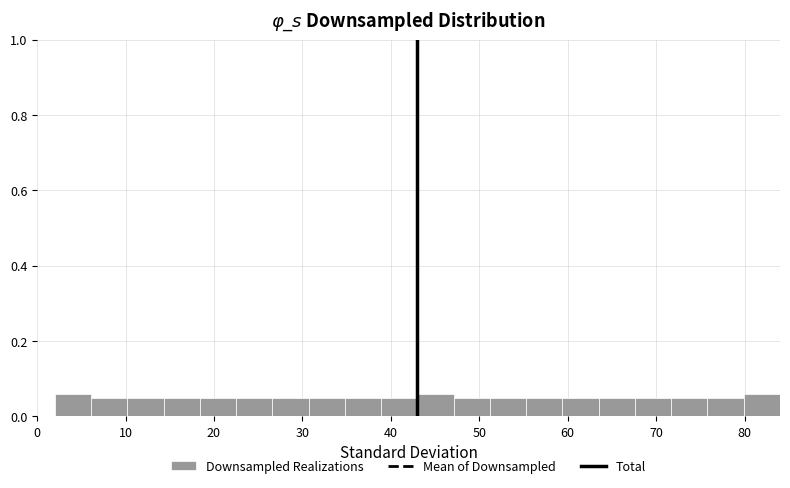

Reading left to right, transcribe this chart: for each bar, give the range it covers on the x-axis and its height. Neither the bar edges nor the heights are printed on the chart, so give them approximately, as read against the axes.

2.0 to 6.1: 0.06
6.1 to 10.2: 0.04
10.2 to 14.3: 0.04
14.3 to 18.4: 0.04
18.4 to 22.5: 0.04
22.5 to 26.6: 0.04
26.6 to 30.7: 0.04
30.7 to 34.8: 0.04
34.8 to 38.9: 0.04
38.9 to 43.0: 0.04
43.0 to 47.1: 0.06
47.1 to 51.2: 0.04
51.2 to 55.3: 0.04
55.3 to 59.4: 0.04
59.4 to 63.5: 0.04
63.5 to 67.6: 0.04
67.6 to 71.7: 0.04
71.7 to 75.8: 0.04
75.8 to 79.9: 0.04
79.9 to 84.0: 0.06